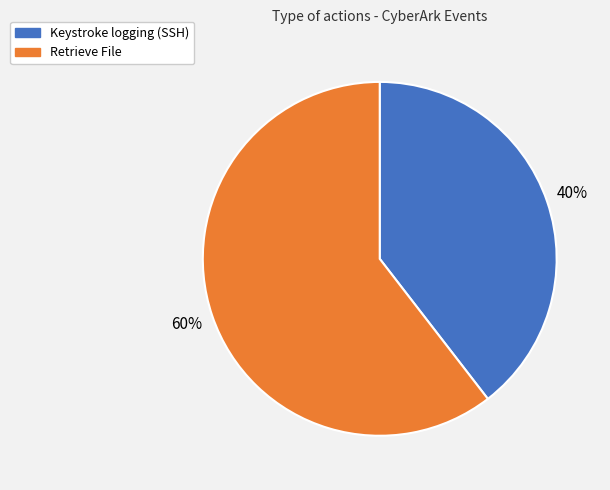

What is the smallest slice in the pie chart?

Keystroke logging (SSH)